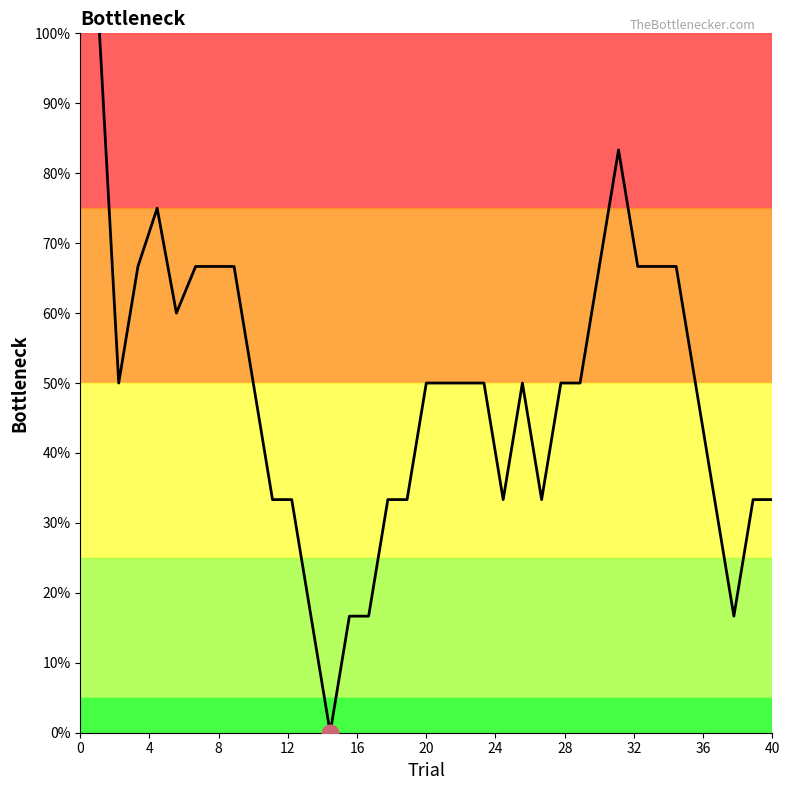

What is the value of the 2nd point from the left?

0.5